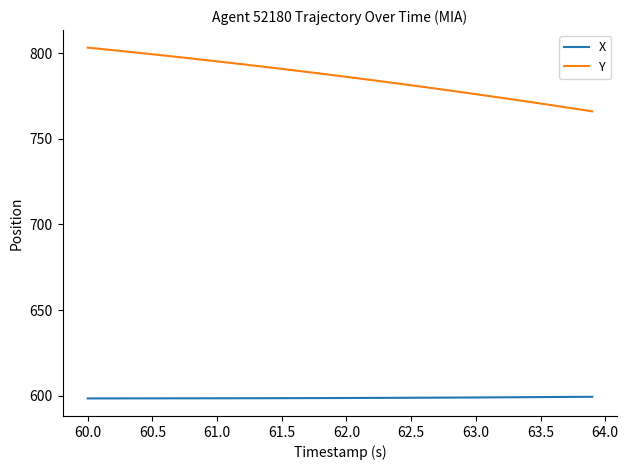

Which series has the largest total across all categories?

Y